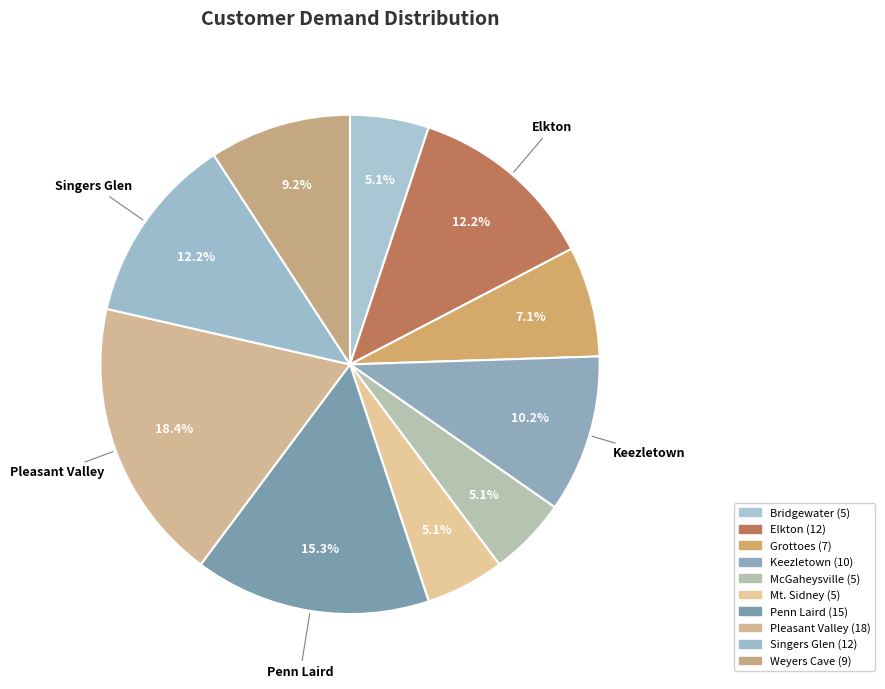

Count the number of slices in the pie.

10